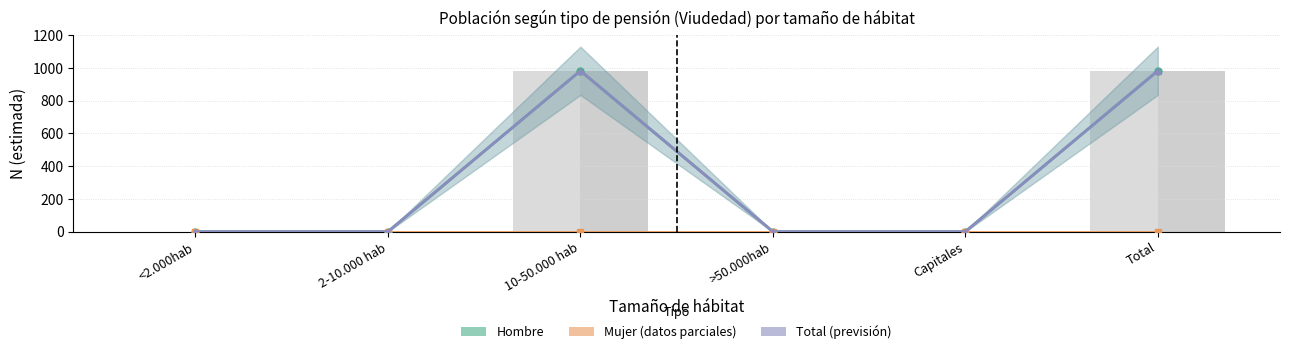

What is the difference between the maximum and minimum values in the Total (estimado) series?

982